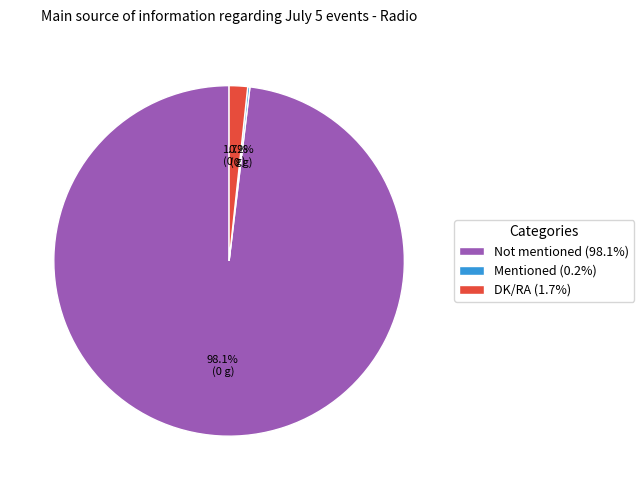

Is there a majority slice in this chart?

Yes